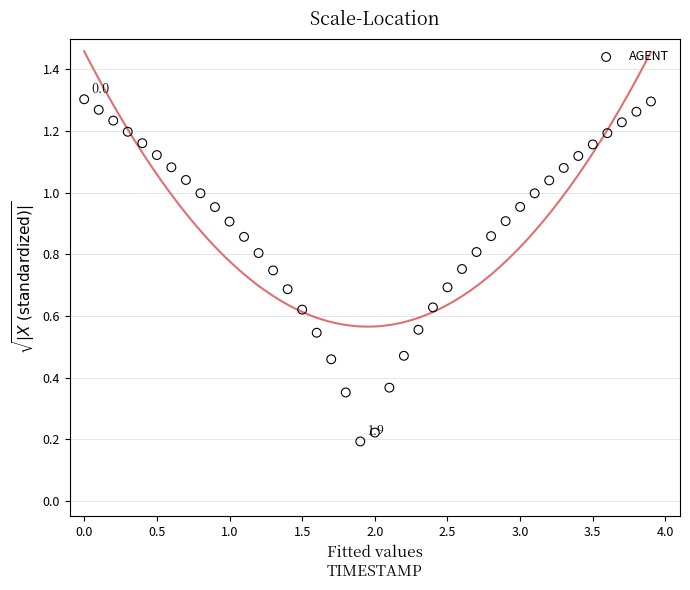

What is the range of X values (max minus min)?

3.9